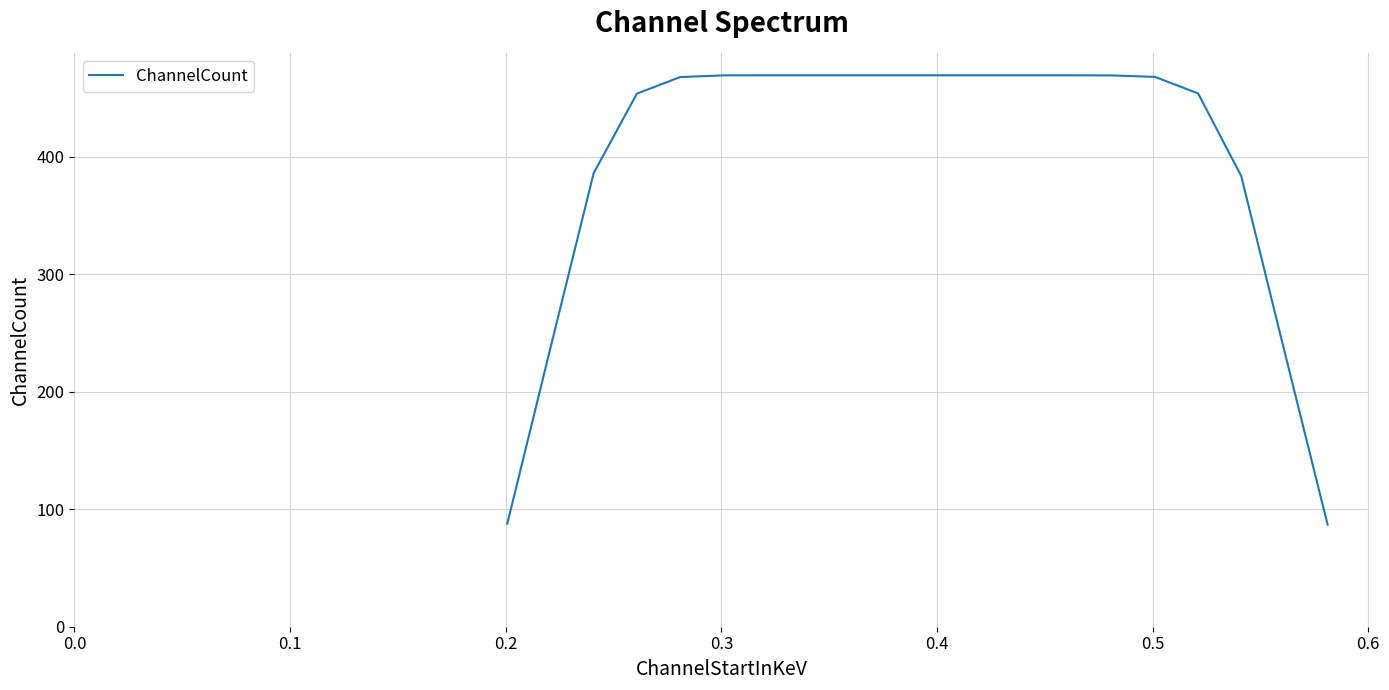

What is the smallest value displayed?

86.9